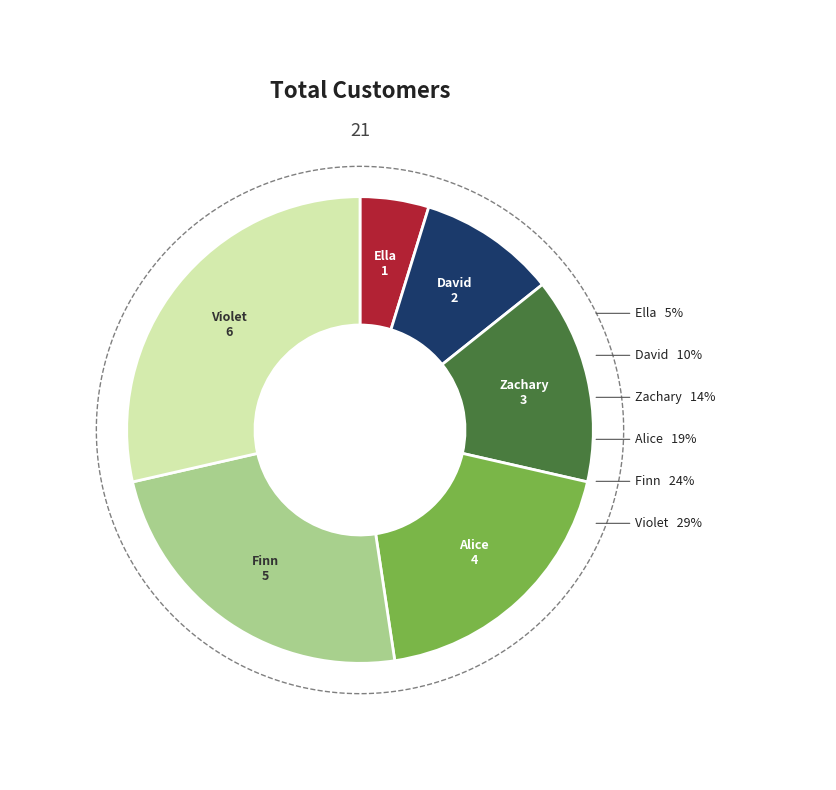

To the nearest percent, what percentage of the pie is Violet?

29%